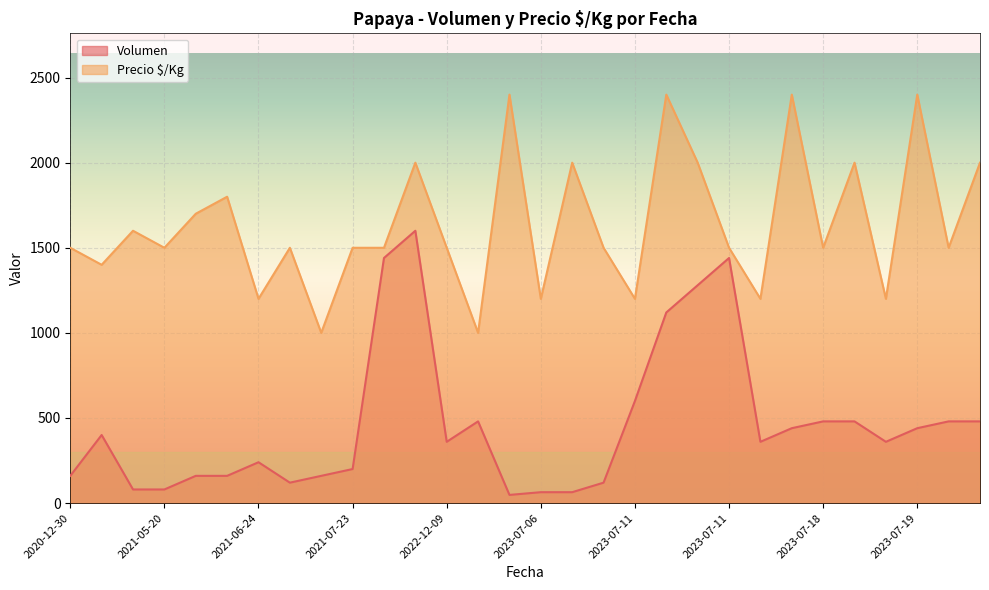

How many lines are shown in the chart?

2